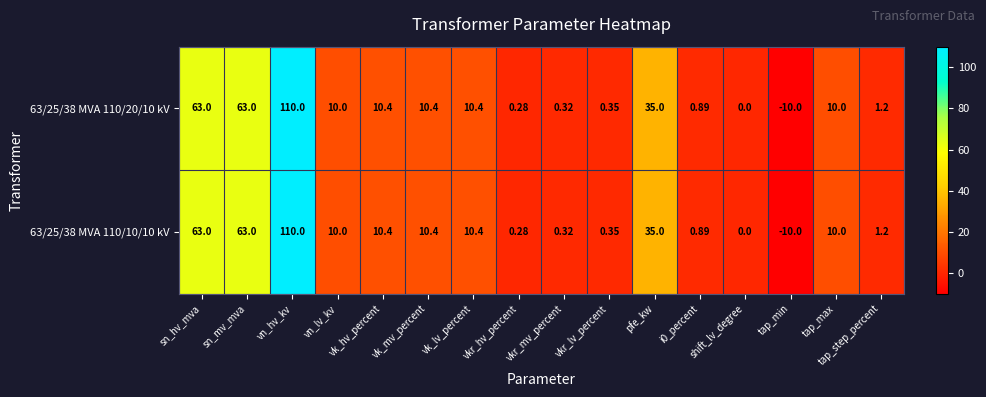

How many values in 63/25/38 MVA 110/20/10 kV are below zero?

1